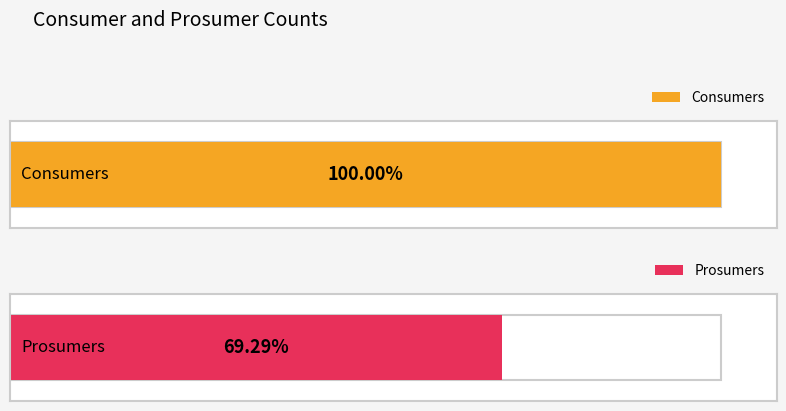

What is the lowest value of the Consumers series?

635